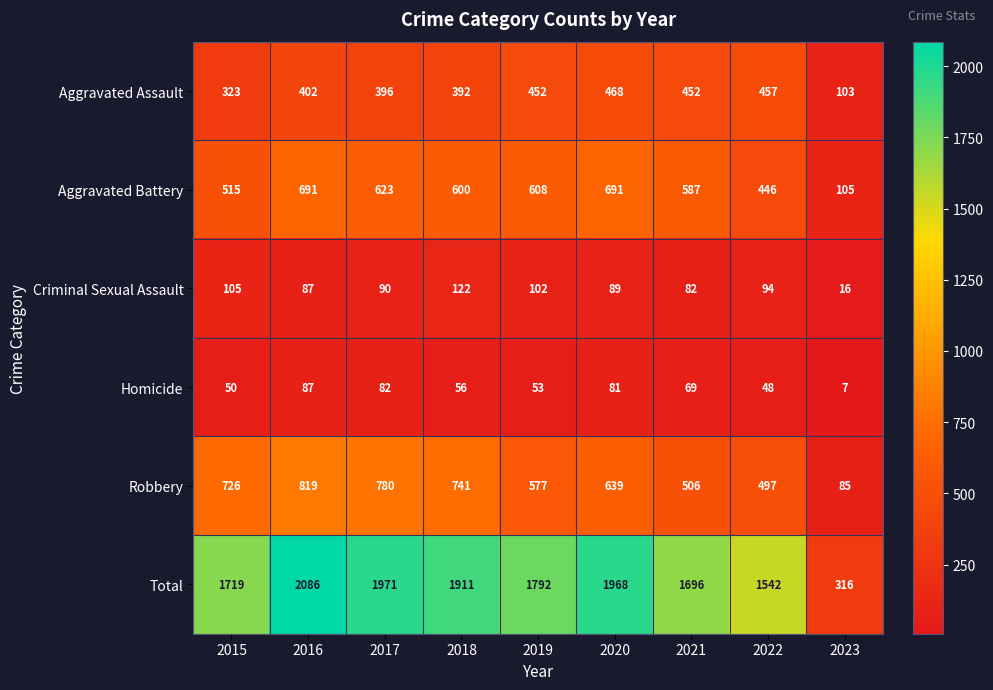

How many categories are shown in the chart?

9